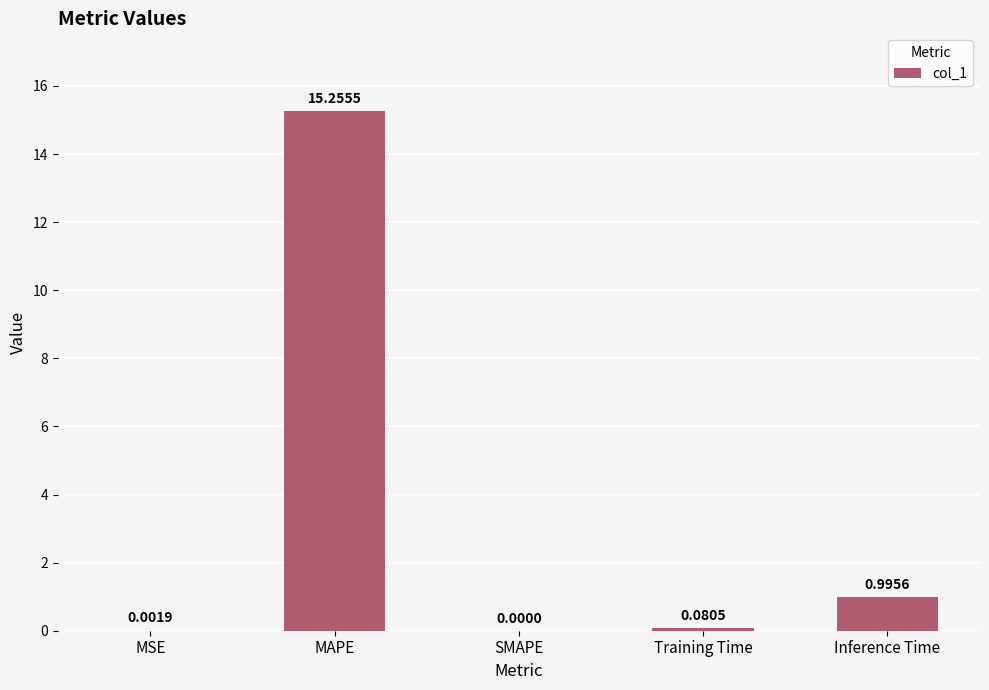

What is the sum of all values?

16.3